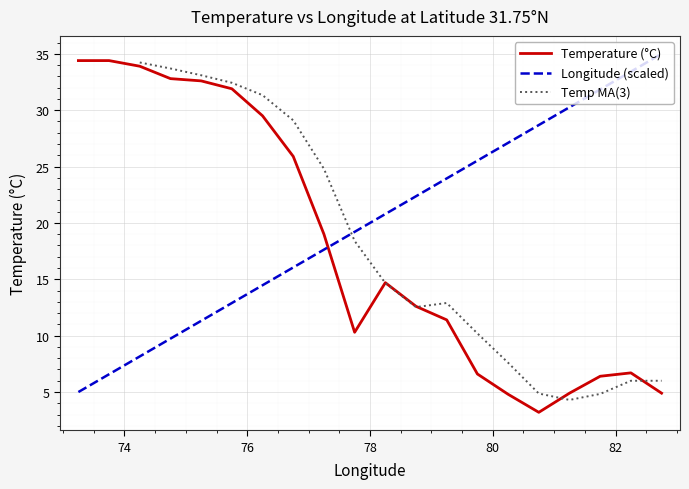

What is the difference between the highest and lowest values at 31.75?

29.4